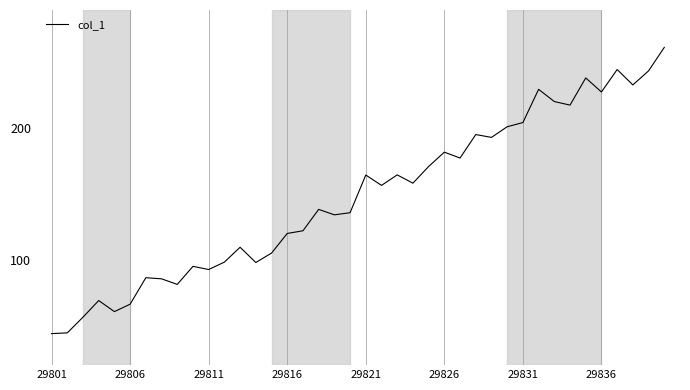

What is the difference between the maximum and minimum values?

217.6